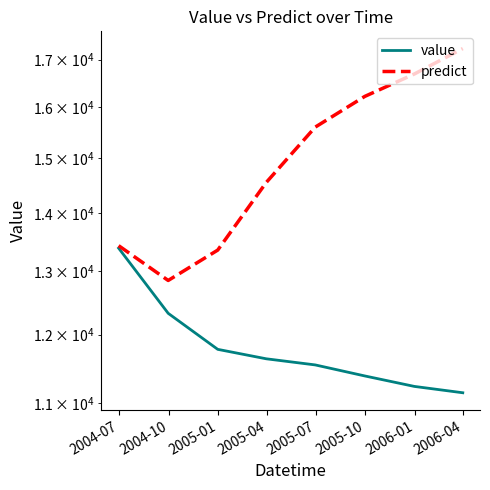

At which label is value closest to 12270?

2004-10